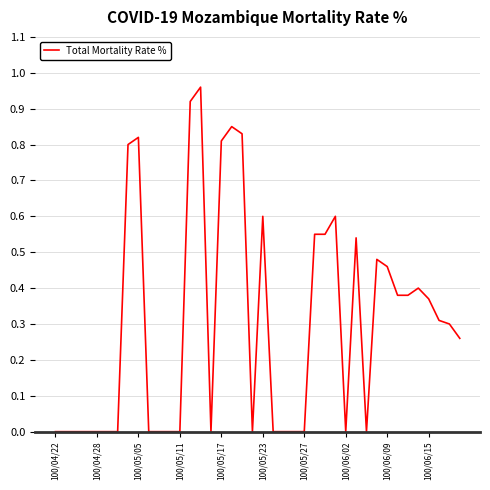

True or false: the data shows -0.5 at 100/04/28.

False